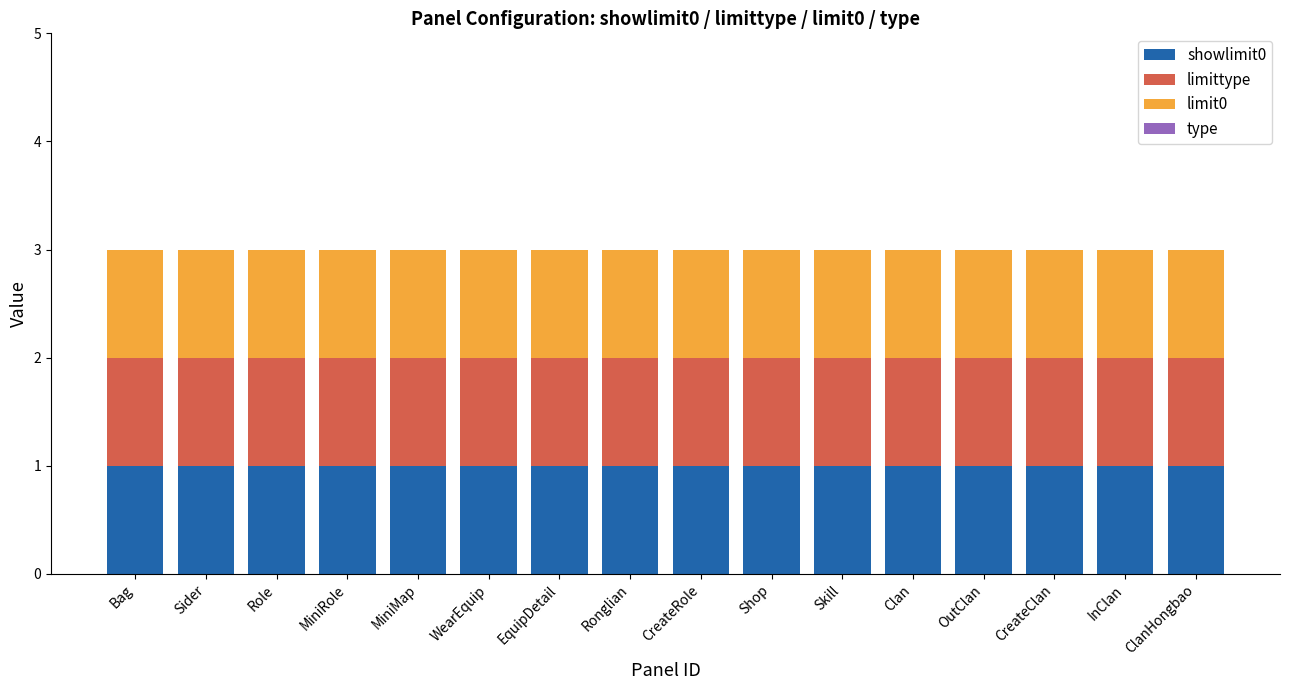

List the series in order of their peak value, lowest first.

type, showlimit0, limittype, limit0